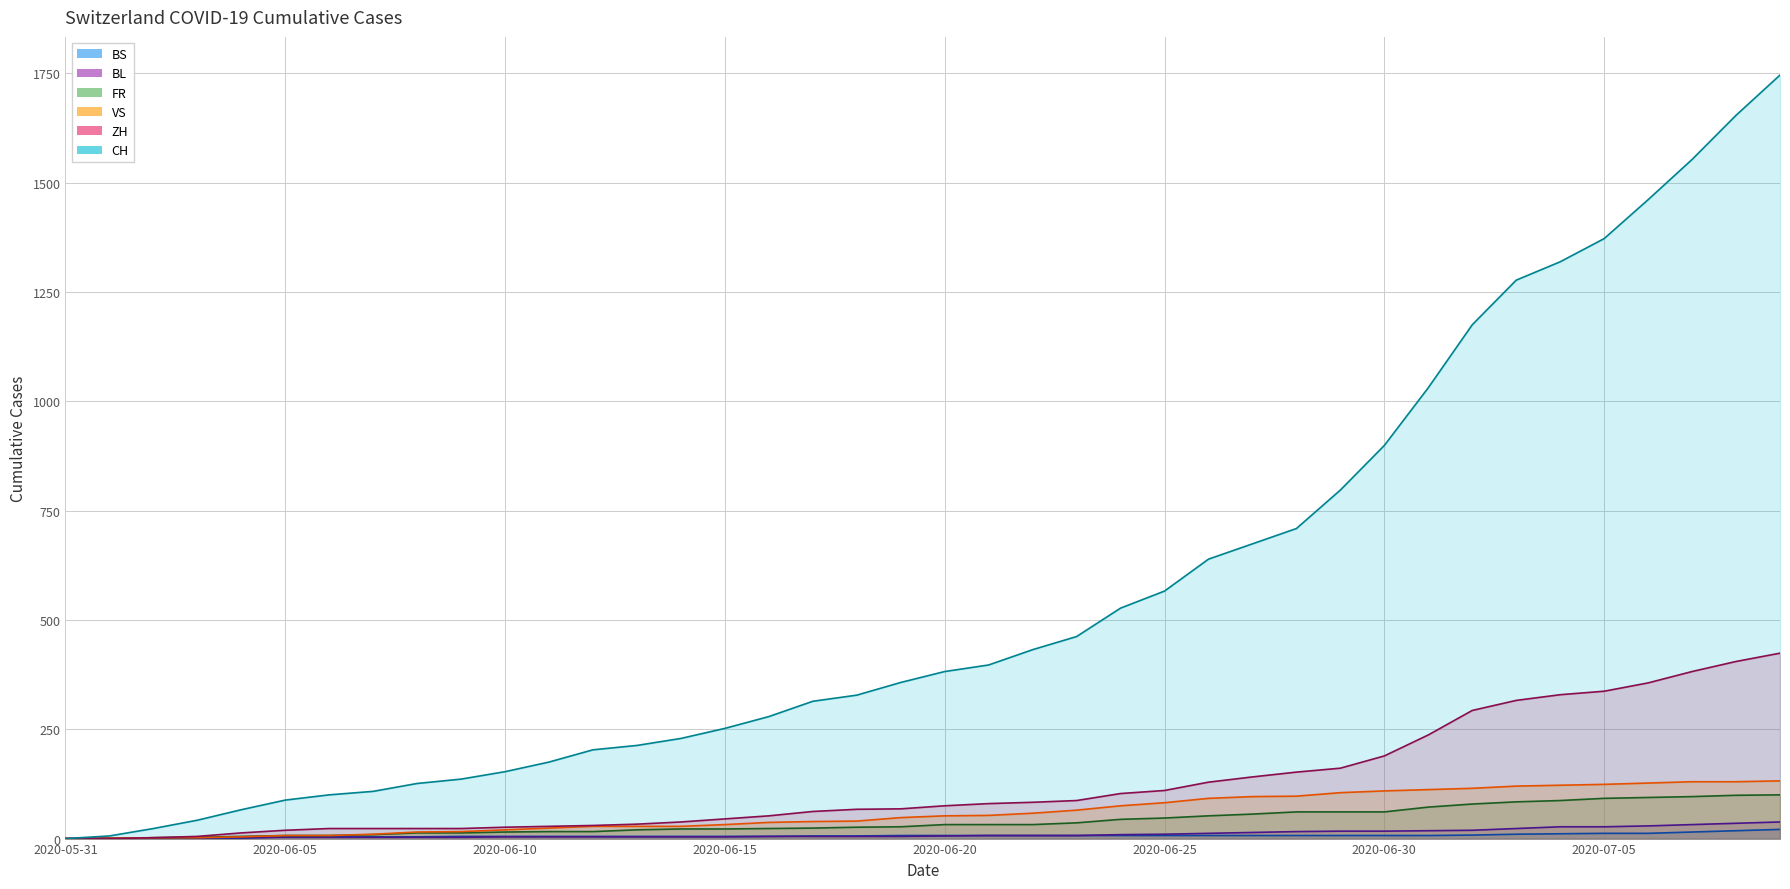

How many data points in ZH are less than 75?

20